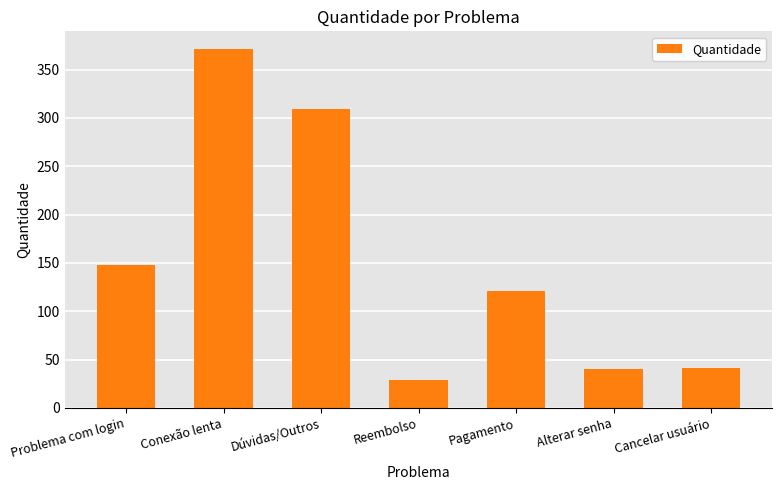

Approximately how many times larger is the value at Conexão lenta compared to Dúvidas/Outros?

1.2